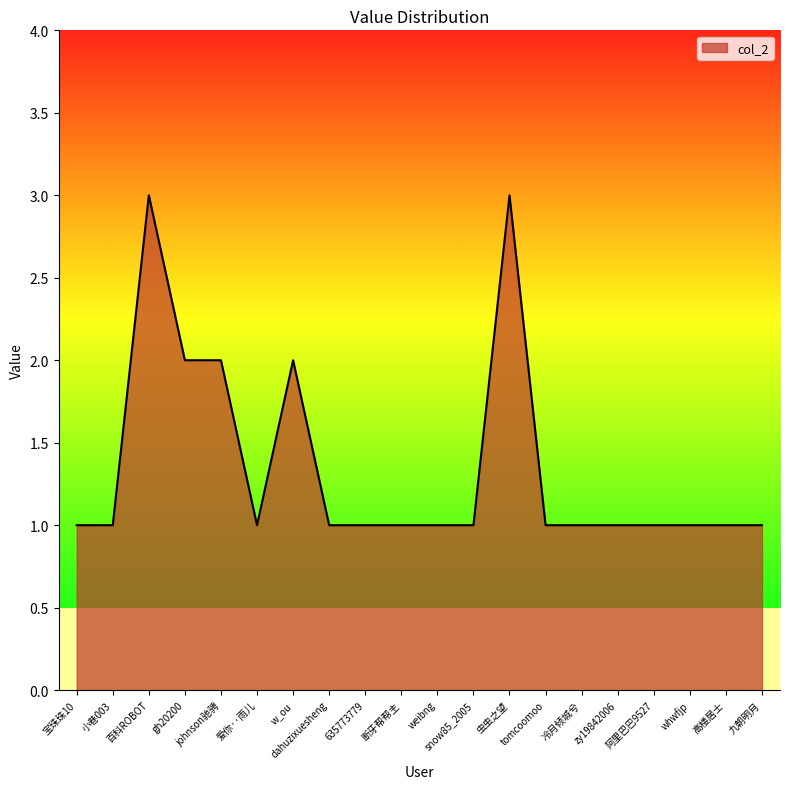

True or false: the data shows 1 at 635773779.

True